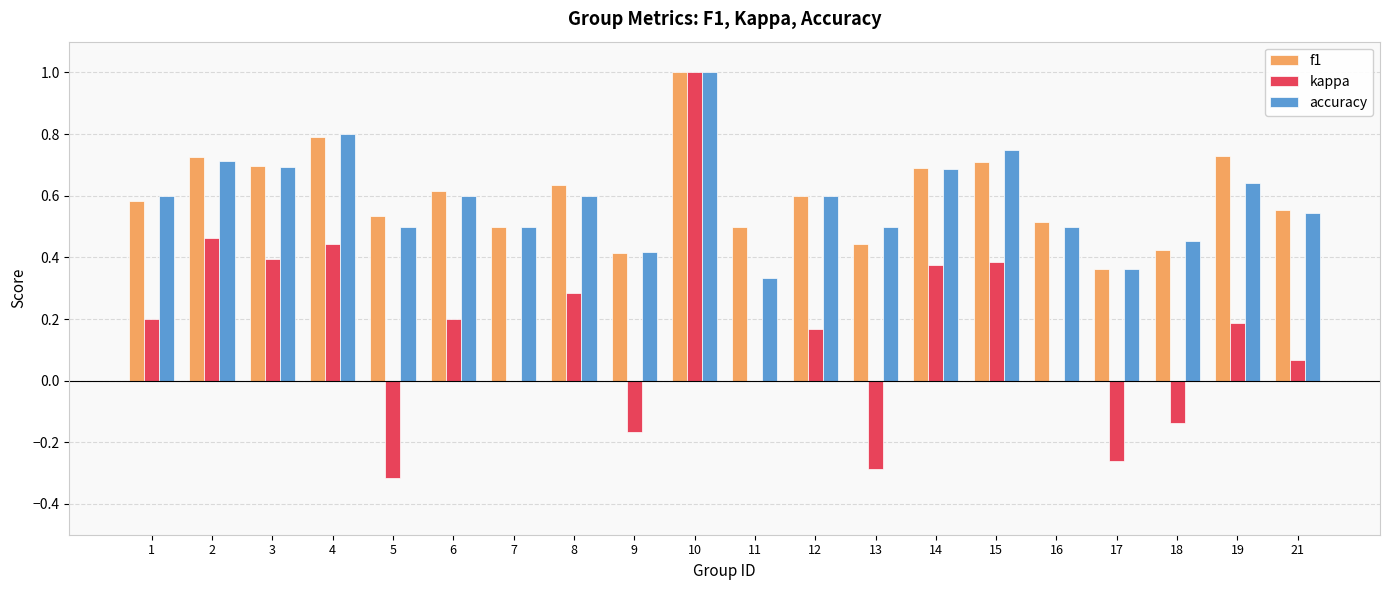

What is the sum of the accuracy values at 4 and 18?

1.3